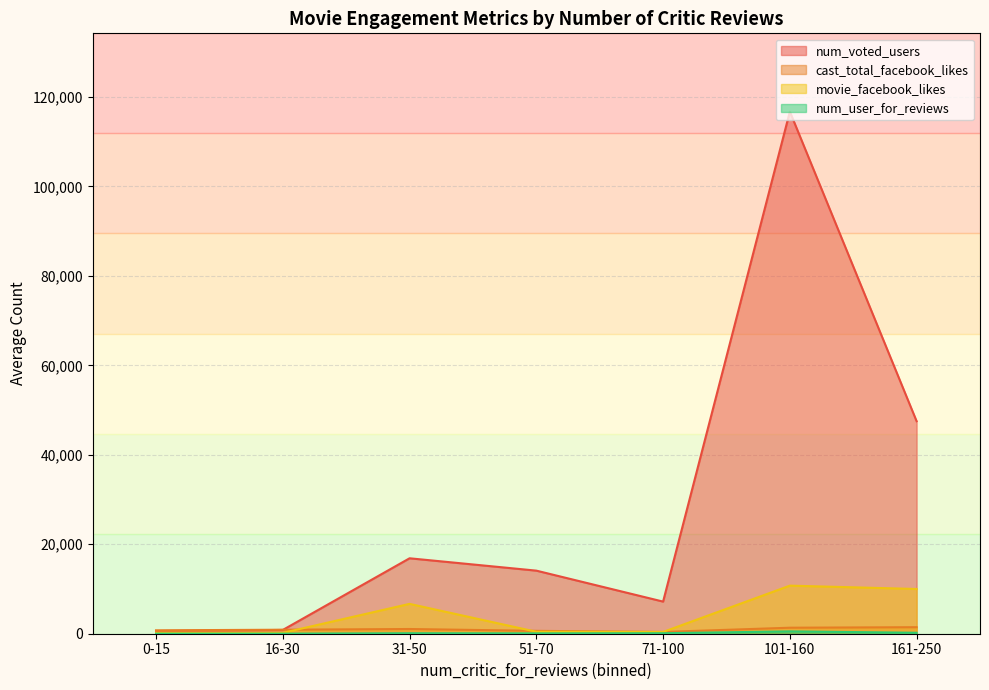

Which category has the highest value across all series?

101-160